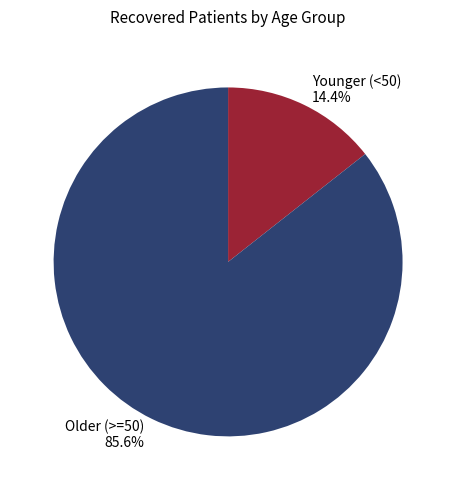

Rank the categories by value from lowest to highest.

Younger (<50) 14.4%, Older (>=50) 85.6%